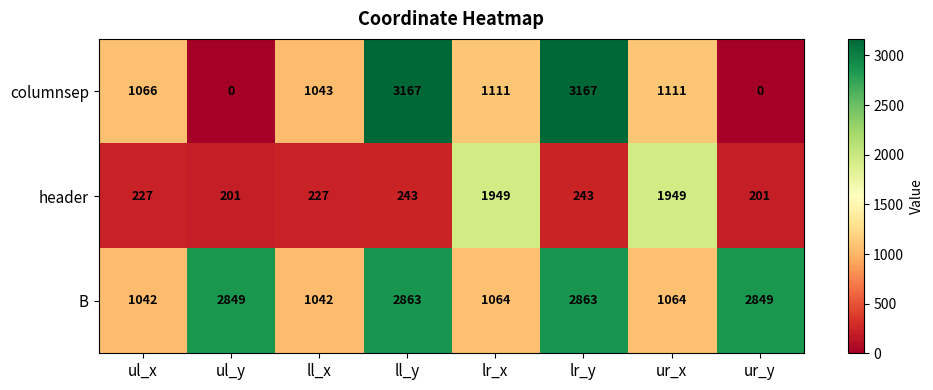

What is the sum of the B values at ul_y and ll_y?

5712